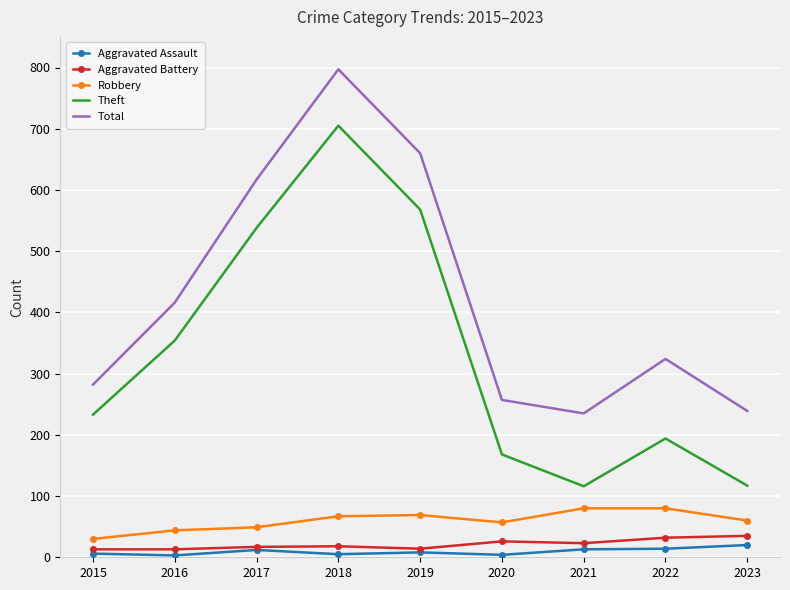

The Aggravated Battery series shows 13 at 2016. True or false?

True